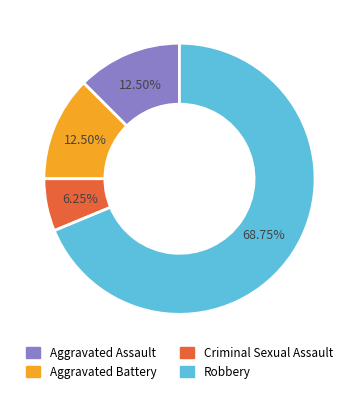

Is it true that Criminal Sexual Assault is 1% of the pie?

False